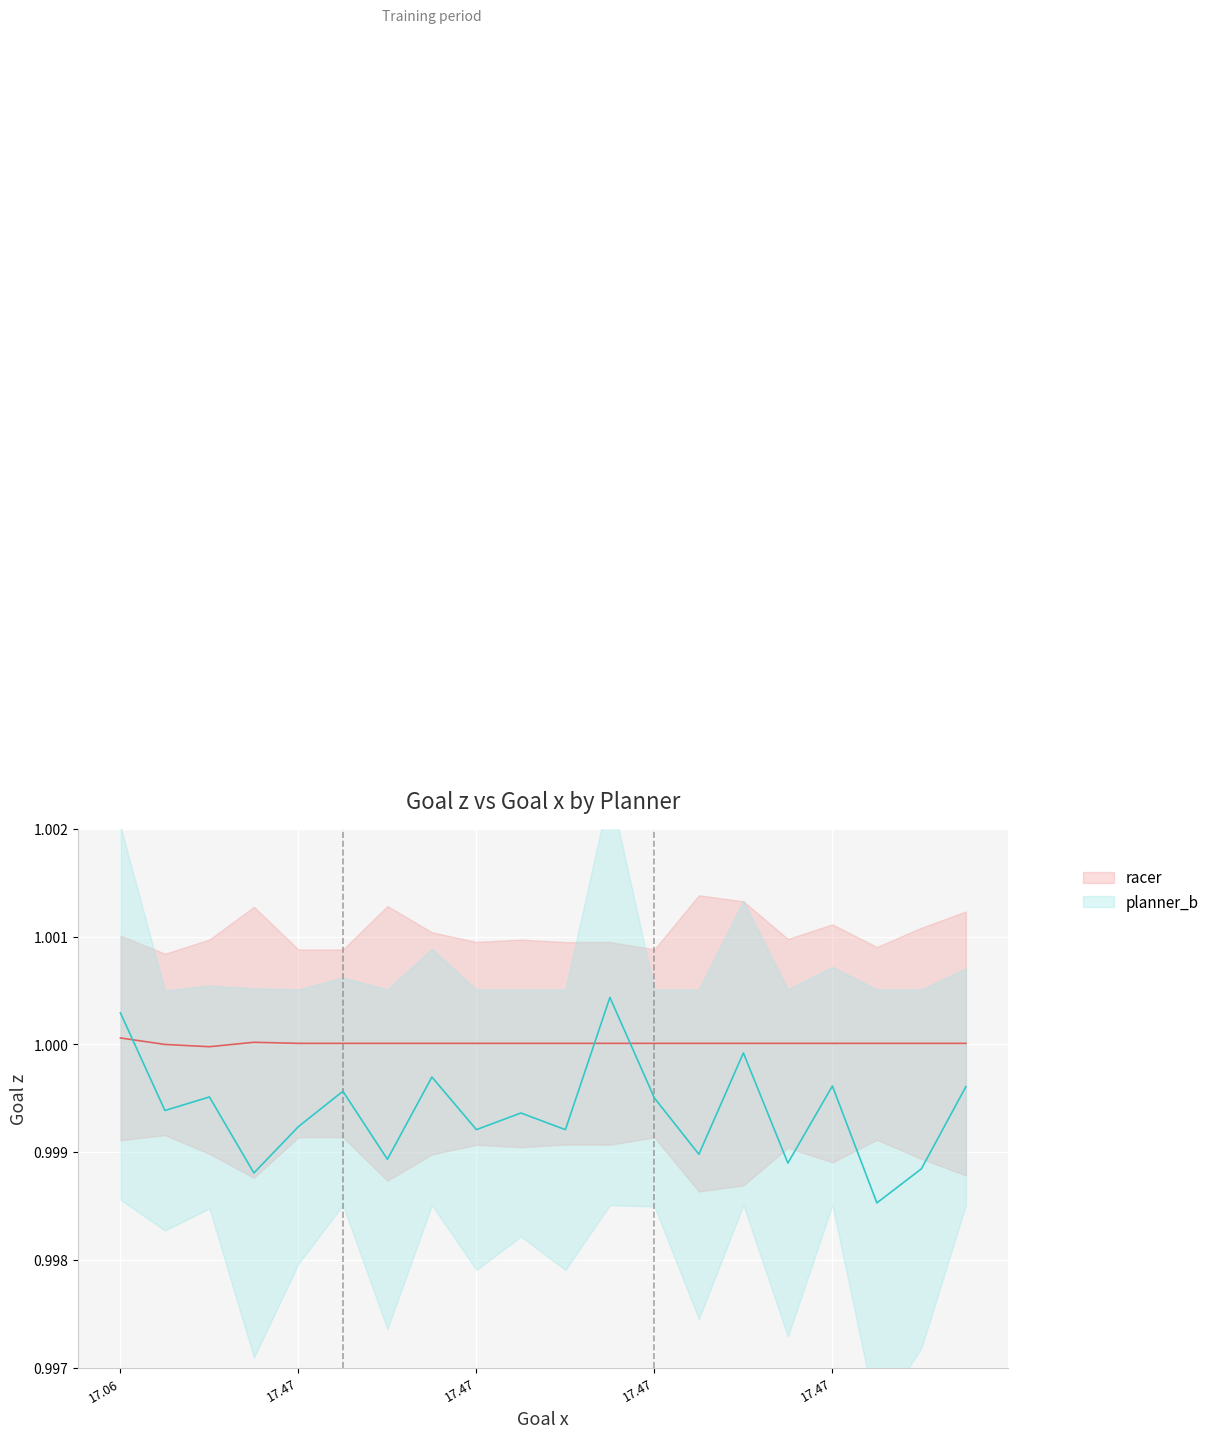

What is the smallest value displayed?

1.0